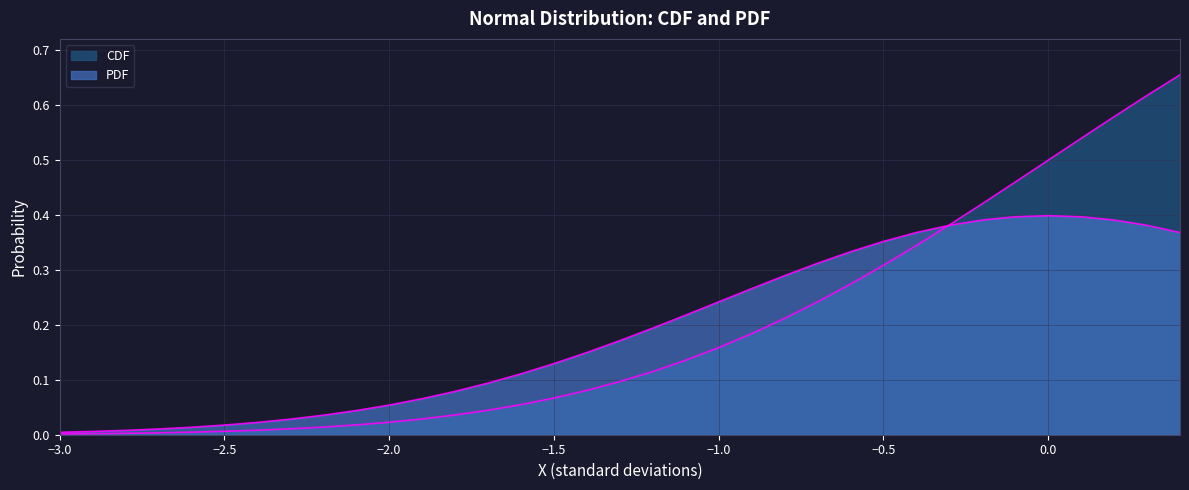

Is it true that PDF equals 0.1 at −1.0?

False